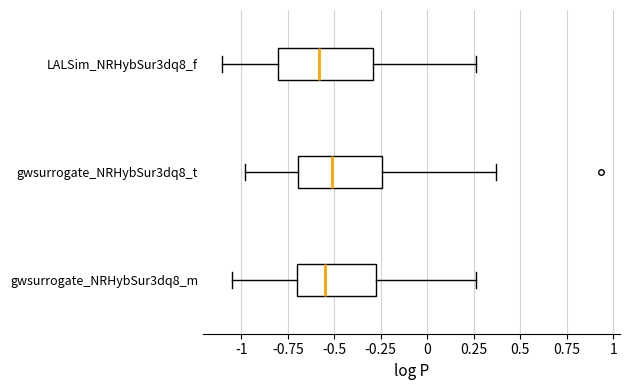

Which box is the widest, from its left edge to its right edge?

LALSim_NRHybSur3dq8_f